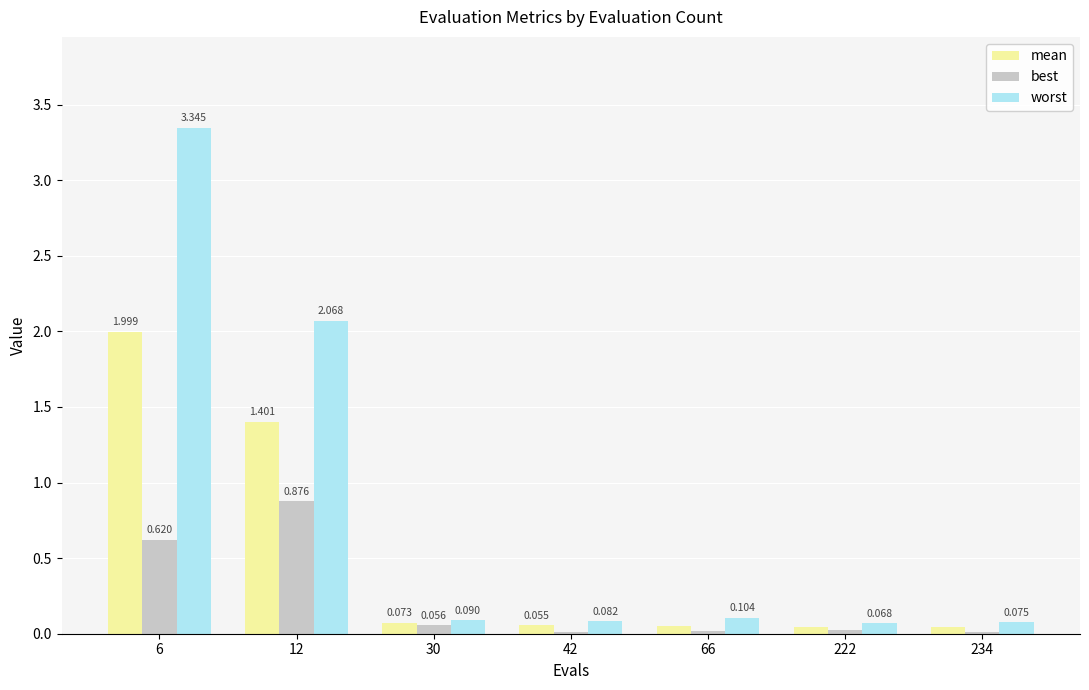

How many data points does each series have?

7